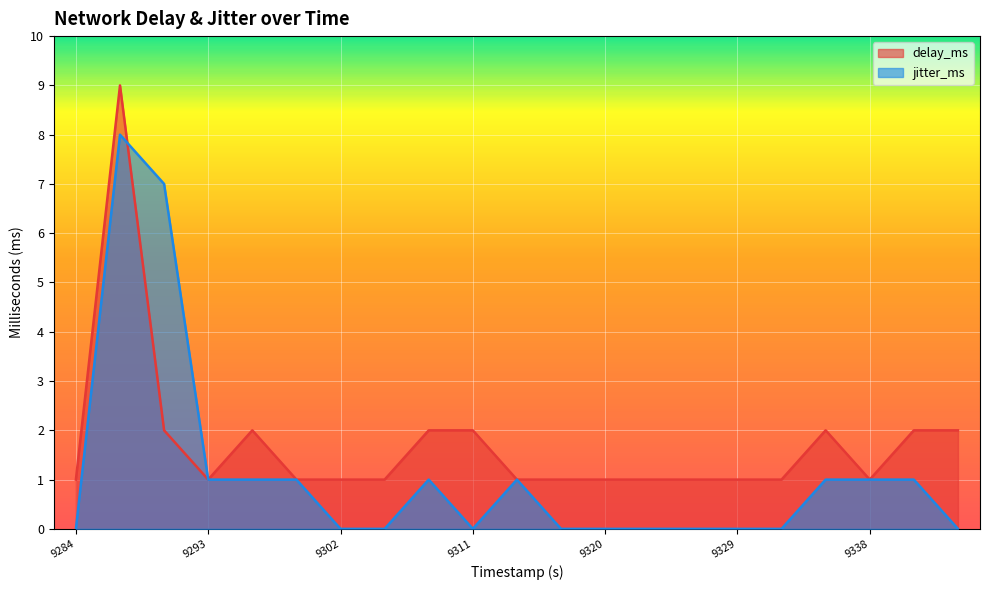

The delay_ms series shows 2 at 9311. True or false?

True